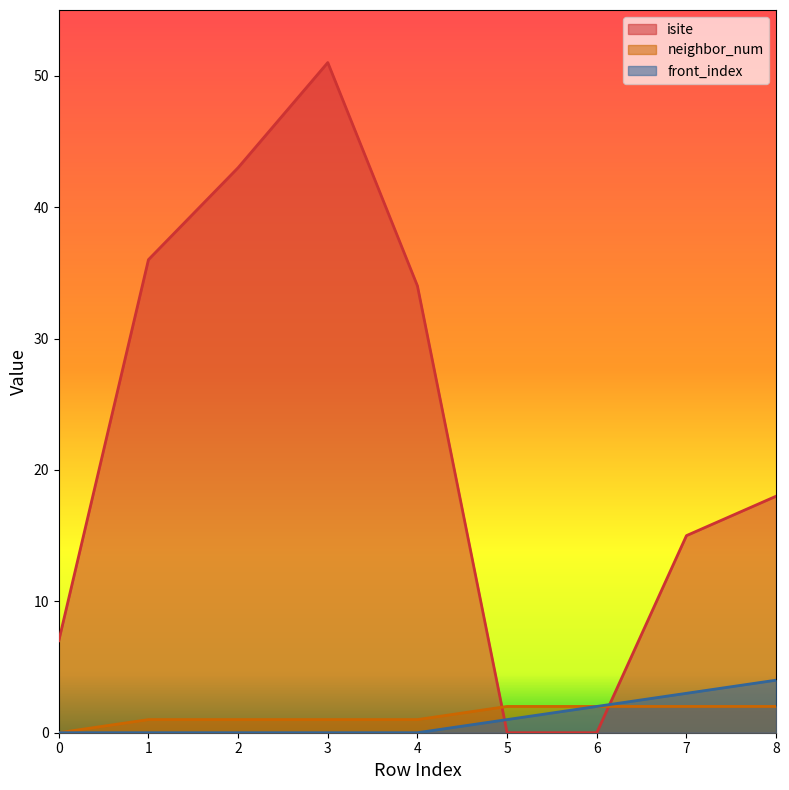

At which category is the sum across all series the highest?

3